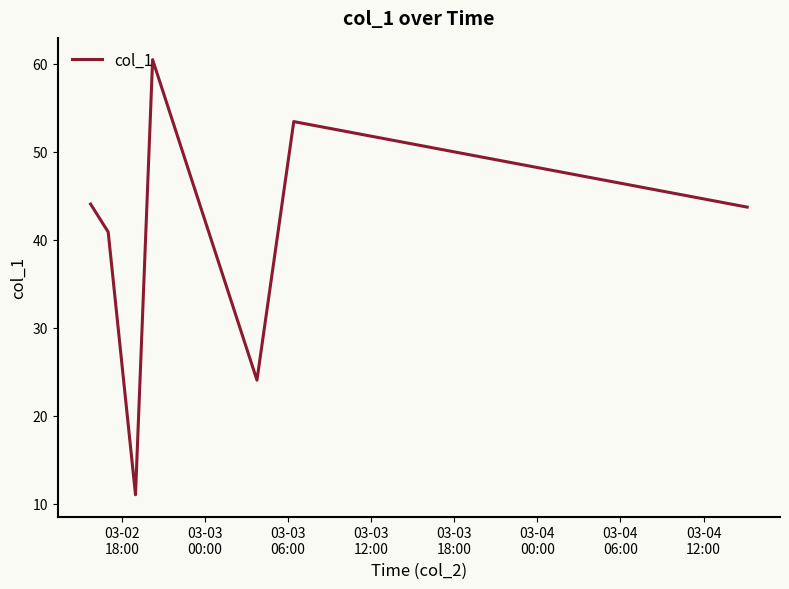

How many interior local valleys (lower than both neighbors) does the data have?

2